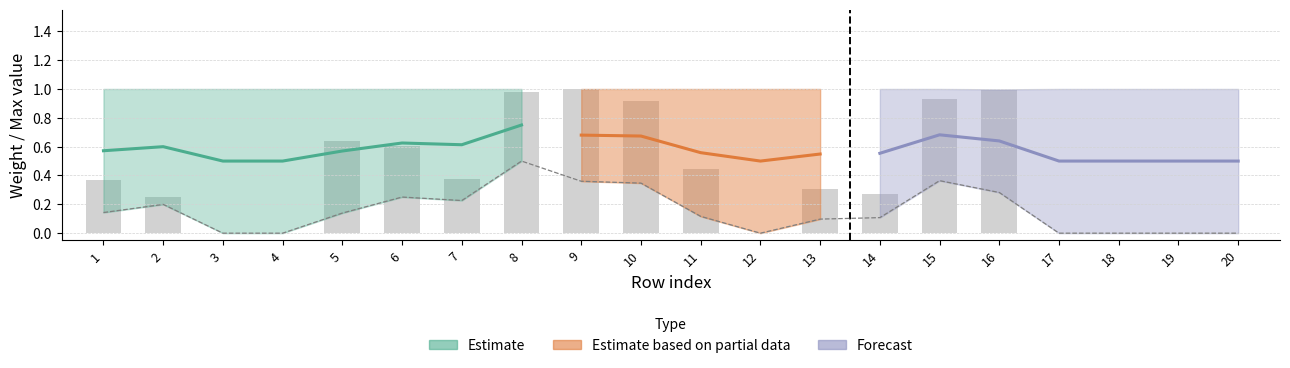

What is the value of the wrongweight bar at the 7th from the left?

0.2